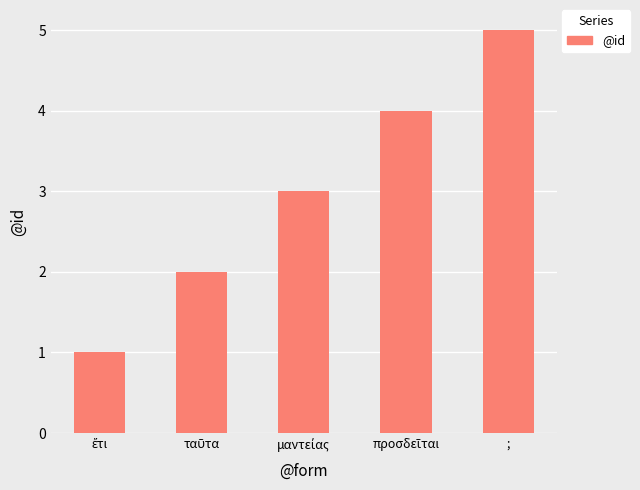

Reading left to right, what are all the values shown in this chart?

1	2	3	4	5